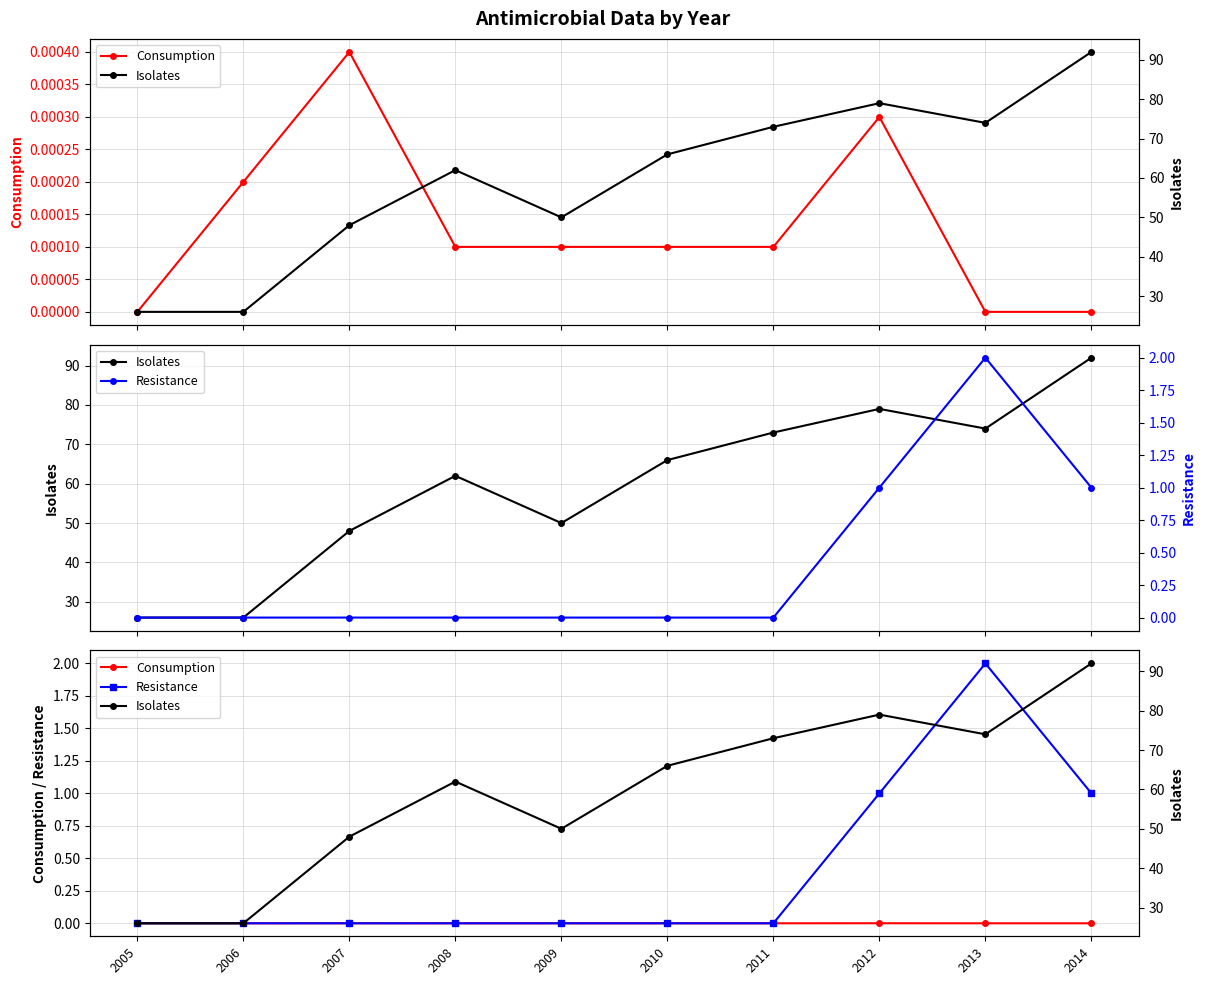

True or false: Consumption and Resistance intersect in this chart.

True